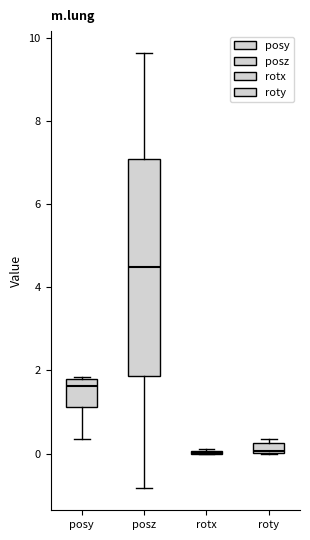

Where does the upper whisker of the box for posz end on the y-axis? The values are not printed on the chart, so give them approximately, as read against the axis.

9.6